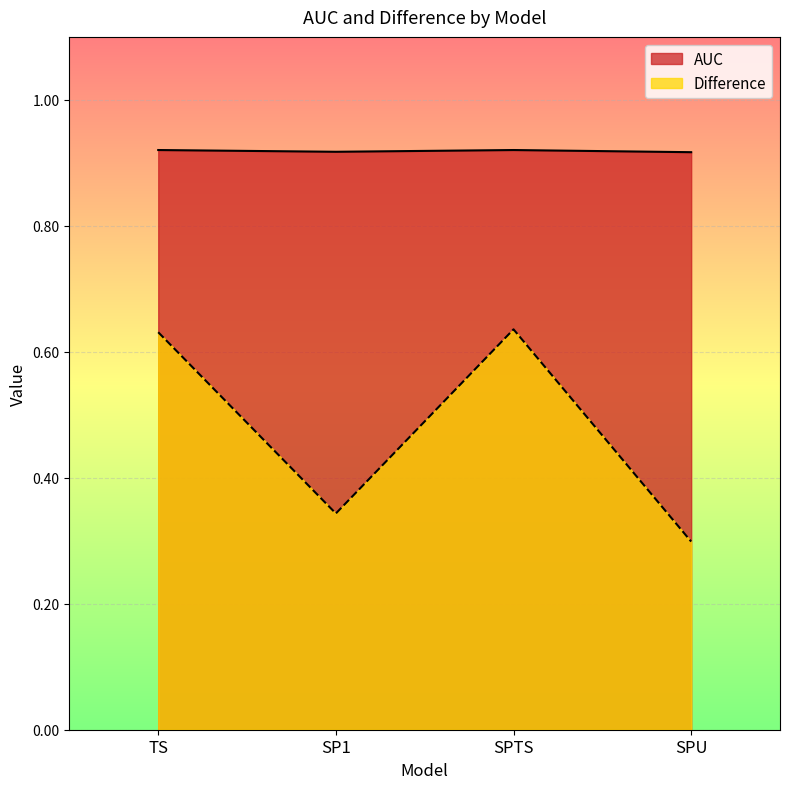

Reading right to left, what are all the values shown in this chart?

AUC: 0.9	0.9	0.9	0.9
Difference: 0.3	0.6	0.3	0.6